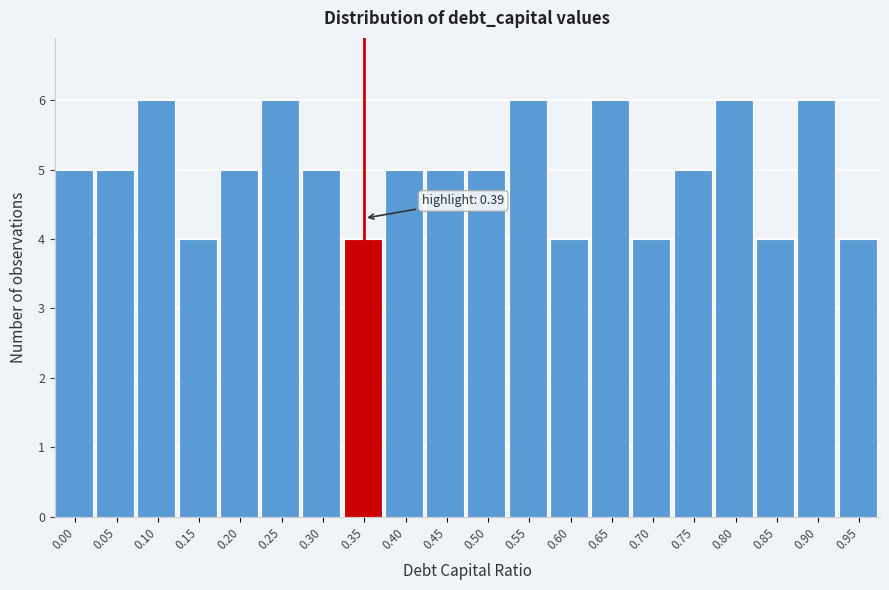

Reading left to right, what are all the values shown in this chart?

5	5	6	4	5	6	5	4	5	5	5	6	4	6	4	5	6	4	6	4